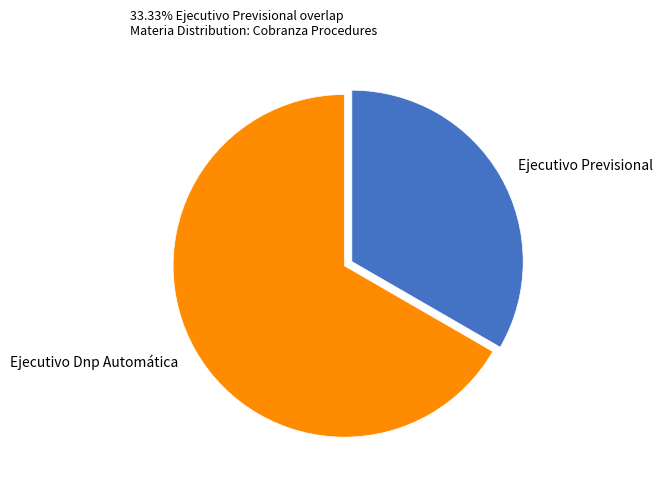

Do Ejecutivo Dnp Automática and Ejecutivo Previsional together represent more than half of the pie?

Yes